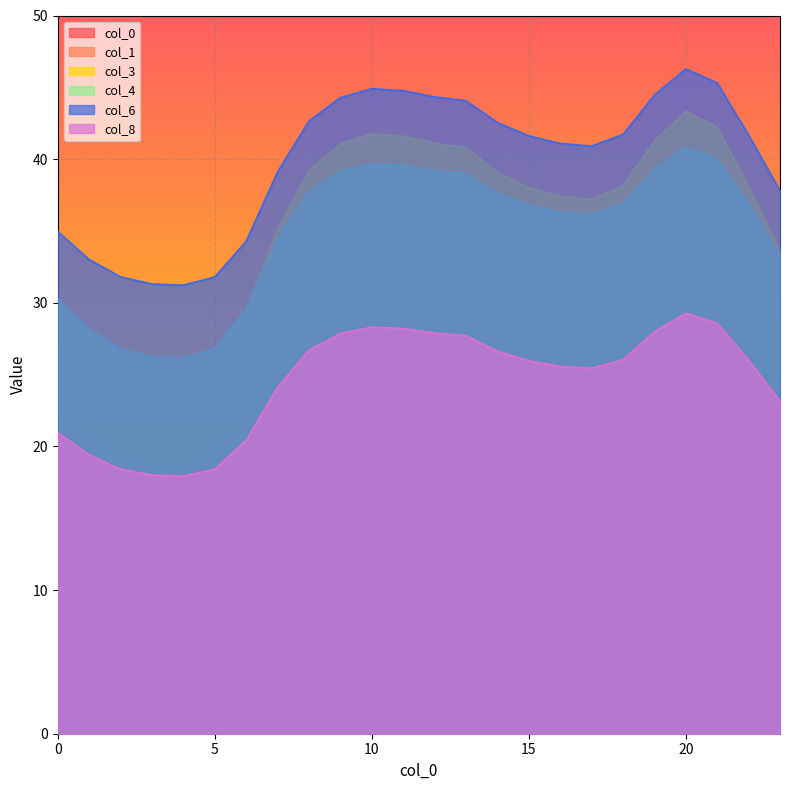

At which category is the sum across all series the highest?

20